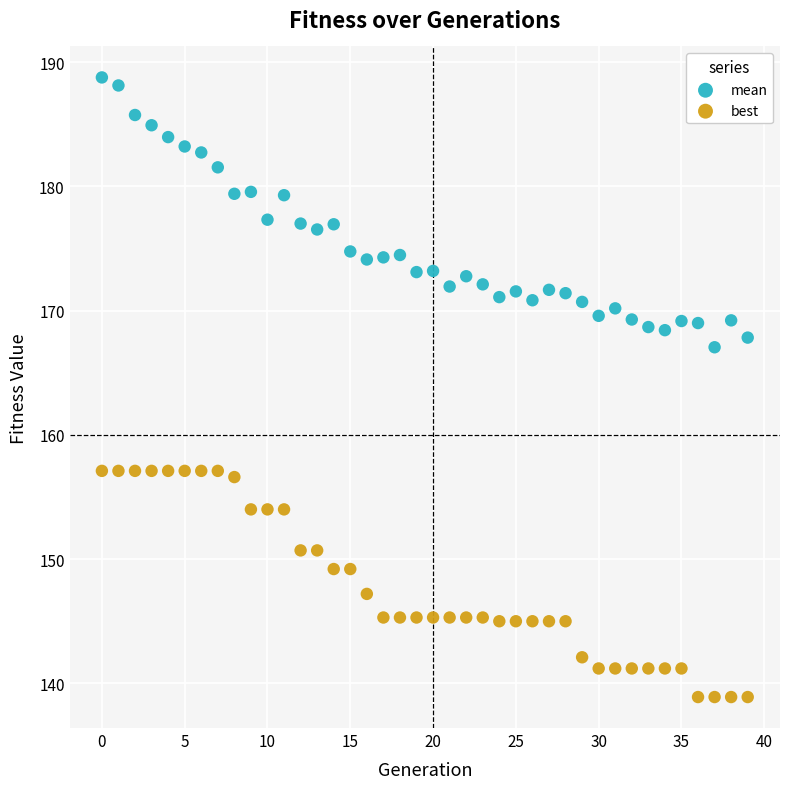

Which series contains the highest Y value?

mean